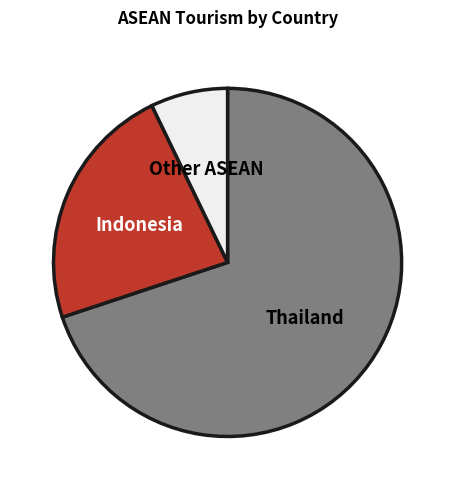

Does any single category account for the majority?

Yes